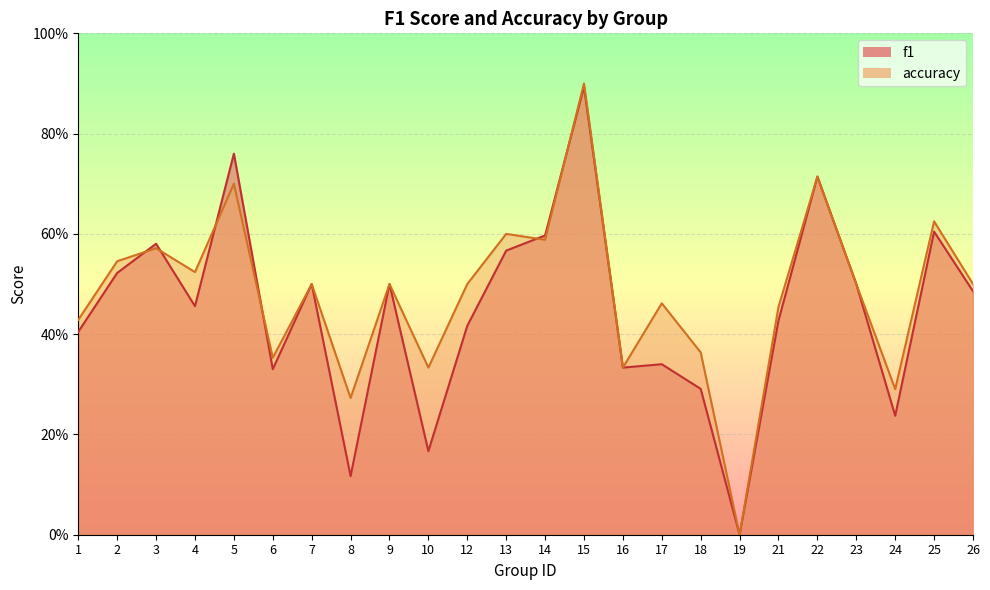

What is the spread (max minus min) of values at 12?

0.1